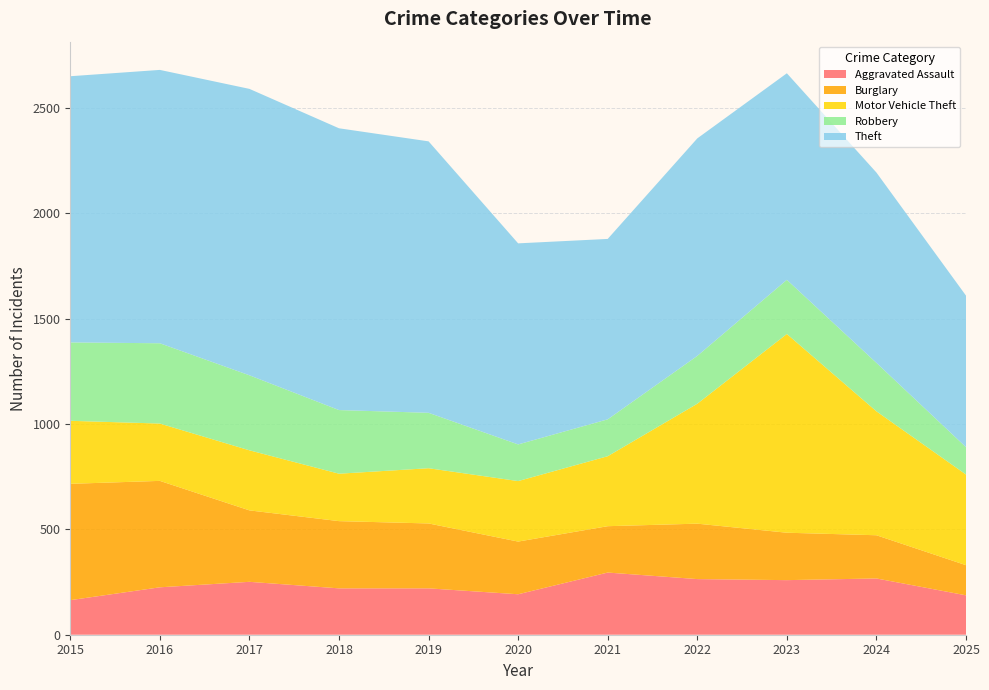

Reading left to right, transcribe all the data shown in this chart.

Aggravated Assault: 2015=164	2016=225	2017=251	2018=220	2019=220	2020=192	2021=295	2022=264	2023=259	2024=267	2025=187
Burglary: 2015=552	2016=505	2017=339	2018=319	2019=308	2020=250	2021=220	2022=263	2023=225	2024=205	2025=143
Motor Vehicle Theft: 2015=299	2016=272	2017=285	2018=225	2019=262	2020=287	2021=332	2022=569	2023=943	2024=588	2025=430
Robbery: 2015=372	2016=381	2017=356	2018=302	2019=263	2020=174	2021=175	2022=227	2023=257	2024=230	2025=130
Theft: 2015=1263	2016=1297	2017=1359	2018=1337	2019=1288	2020=954	2021=856	2022=1032	2023=980	2024=903	2025=719